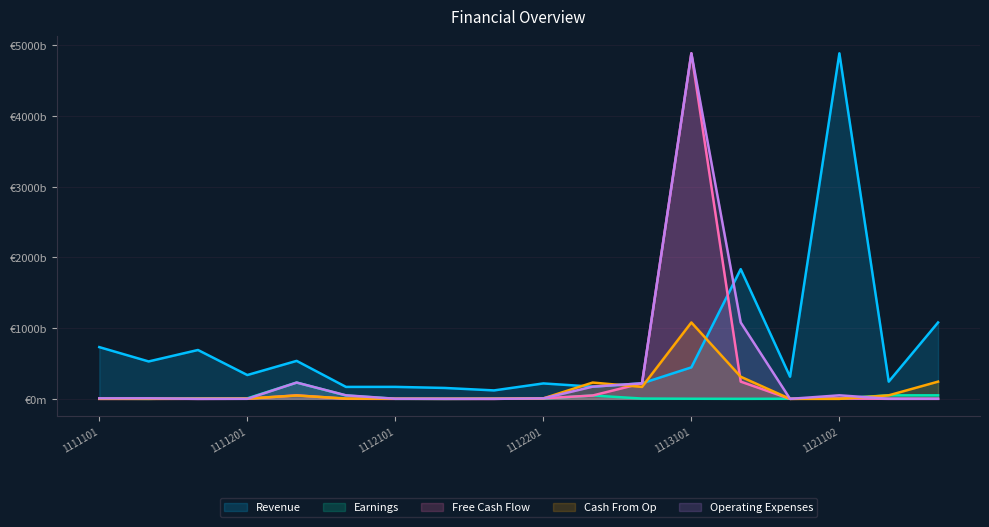

How many series are shown in this chart?

5